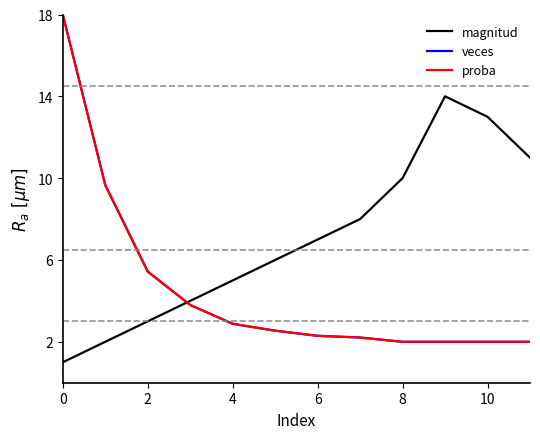

Does the chart have visible grid lines?

No